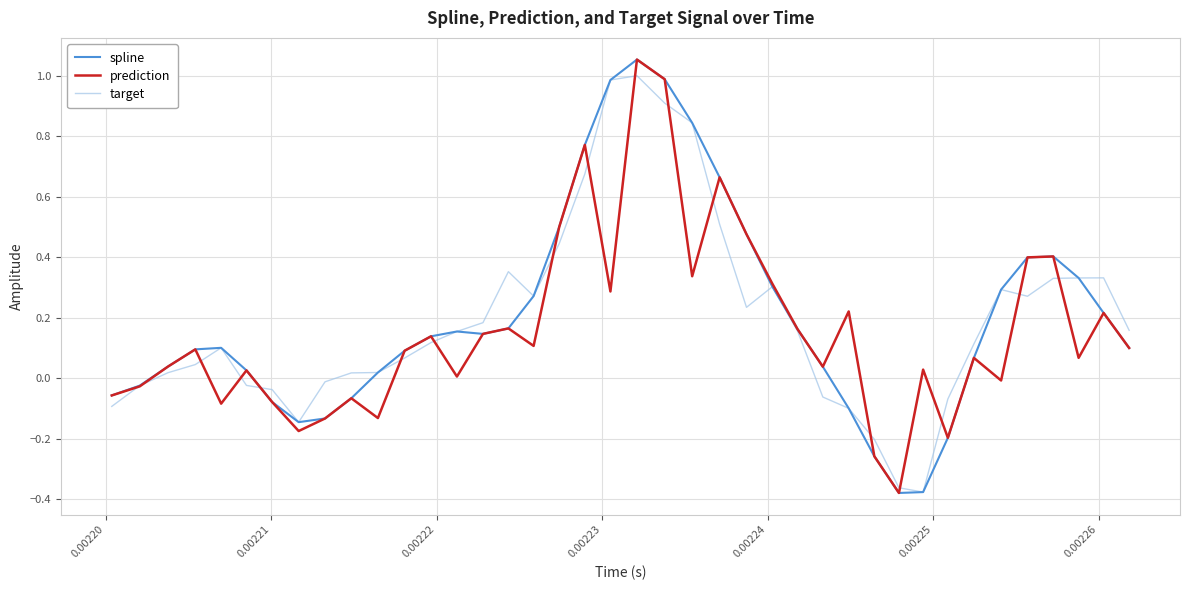

Rank the series by their average value, from highest to lowest.

spline, target, prediction